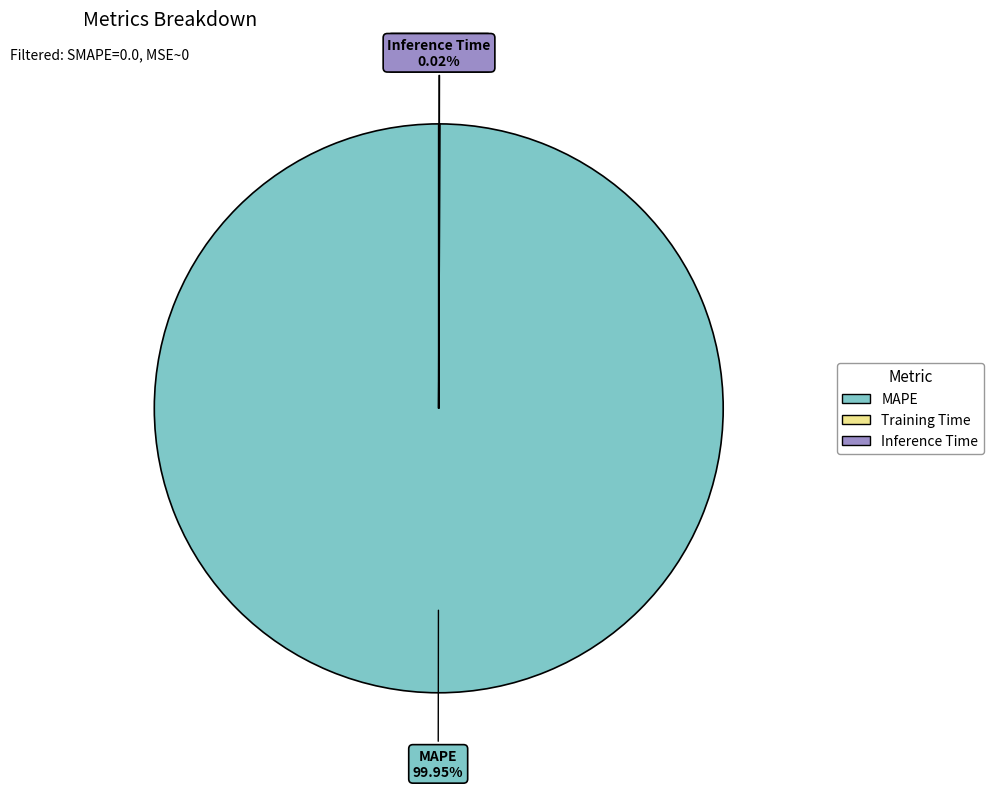

Which slice is the largest?

MAPE